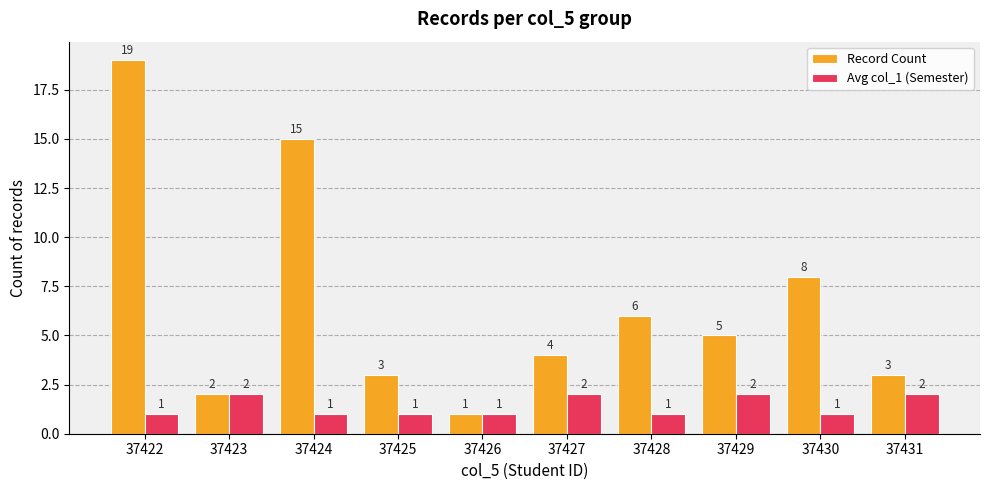

What are all the series names shown in the legend?

Record Count, Avg col_1 (Semester)